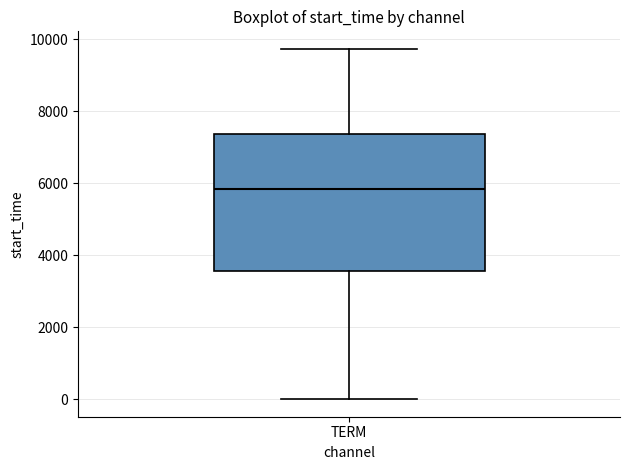

Where is the lower edge of the box for TERM on the y-axis? The values are not printed on the chart, so give them approximately, as read against the axis.

3600